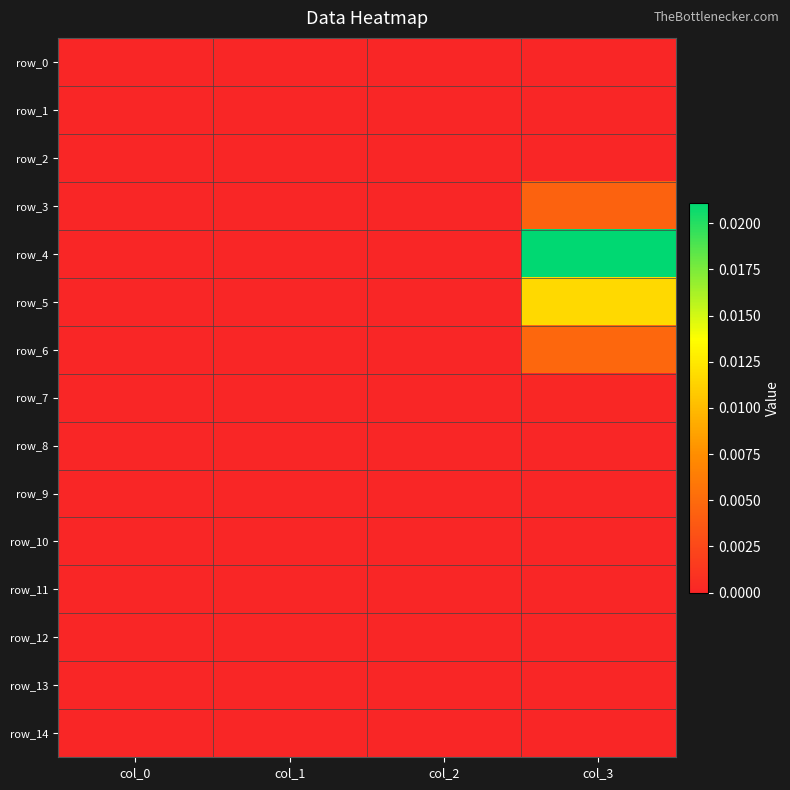

Which category has the lowest value across all series?

col_0